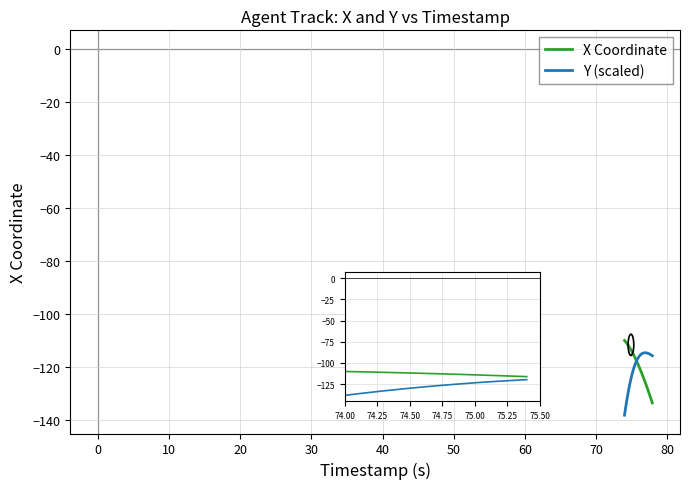

Does the chart have visible grid lines?

Yes